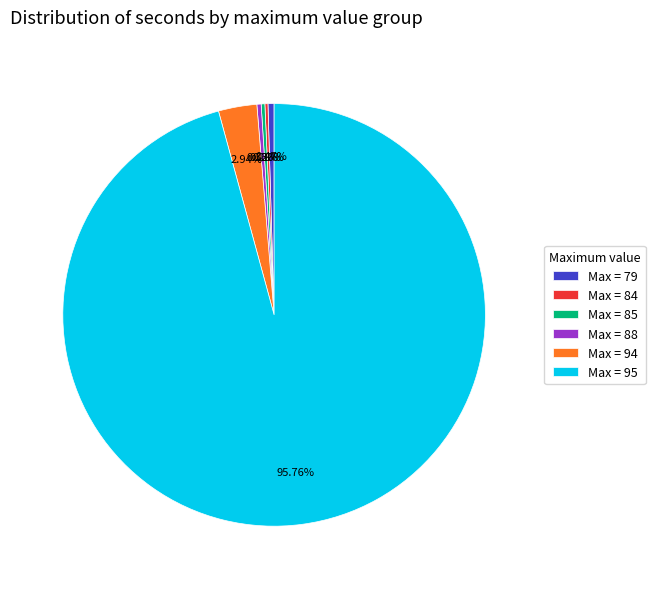

Which category has the biggest portion of the pie?

Max = 95